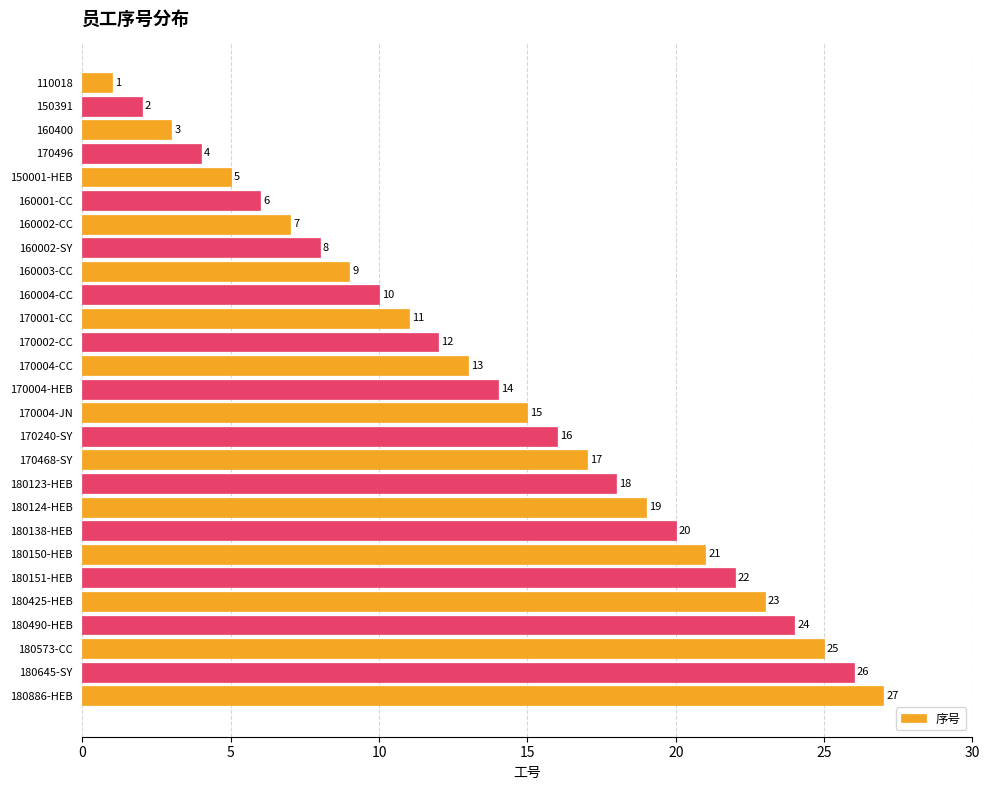

Rank the categories by value from highest to lowest.

180886-HEB, 180645-SY, 180573-CC, 180490-HEB, 180425-HEB, 180151-HEB, 180150-HEB, 180138-HEB, 180124-HEB, 180123-HEB, 170468-SY, 170240-SY, 170004-JN, 170004-HEB, 170004-CC, 170002-CC, 170001-CC, 160004-CC, 160003-CC, 160002-SY, 160002-CC, 160001-CC, 150001-HEB, 170496, 160400, 150391, 110018